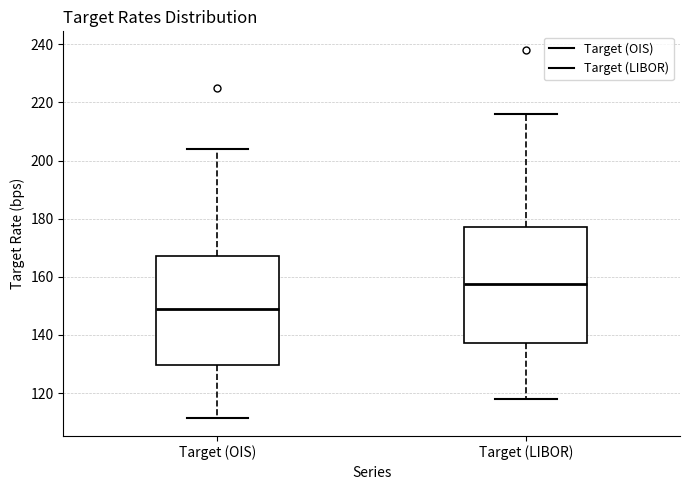

Which box's median line is the highest?

Target (LIBOR)